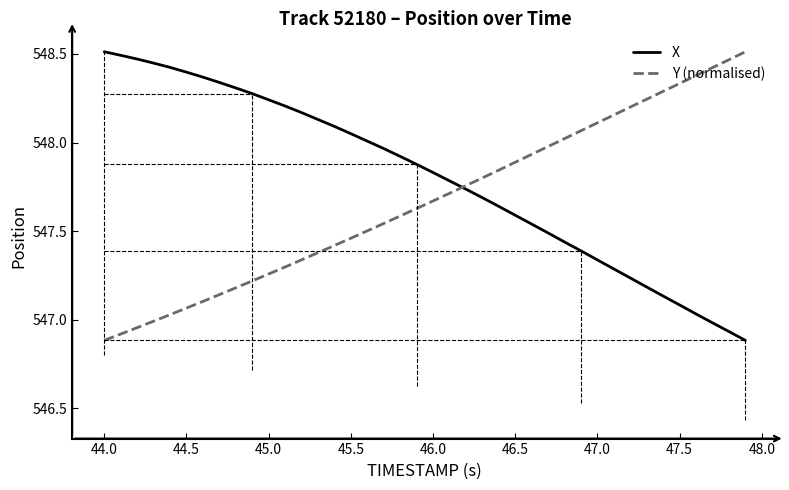

Which series has the largest total across all categories?

X